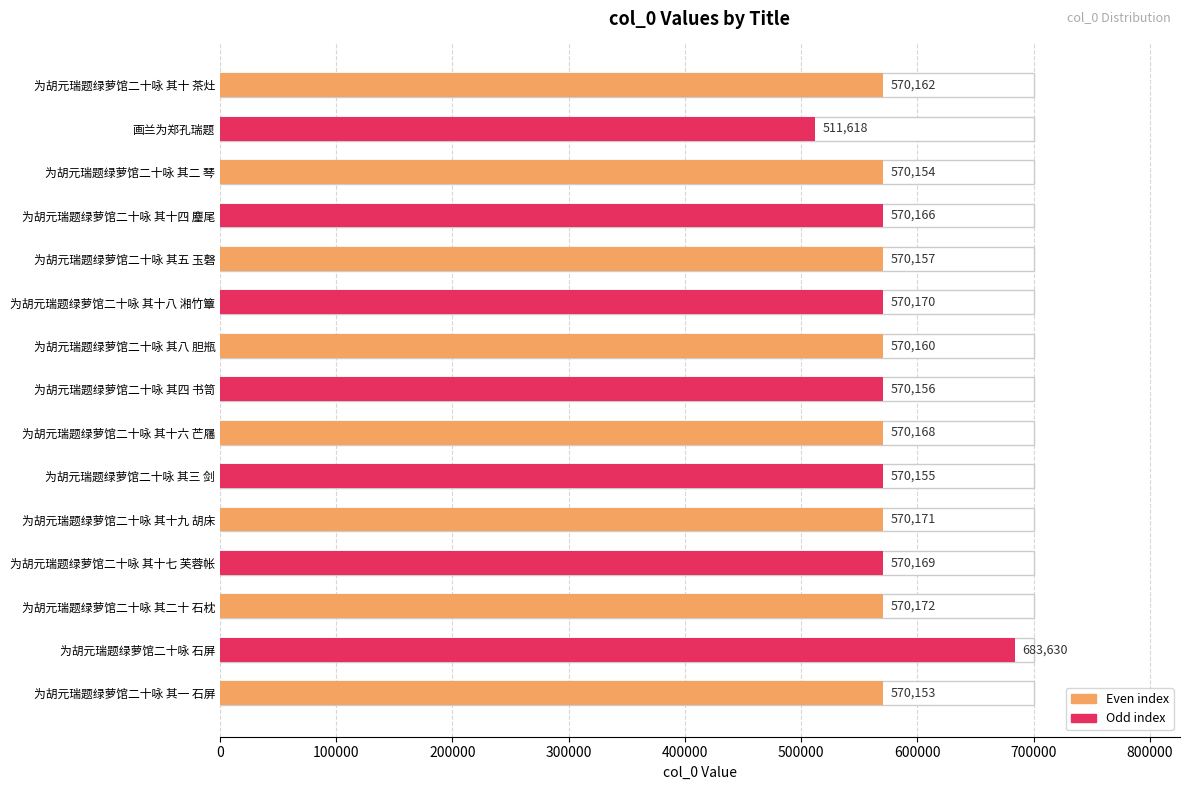

Approximately how many times larger is the value at 为胡元瑞题绿萝馆二十咏 其二 琴 compared to 为胡元瑞题绿萝馆二十咏 其十四 麈尾?

1.0